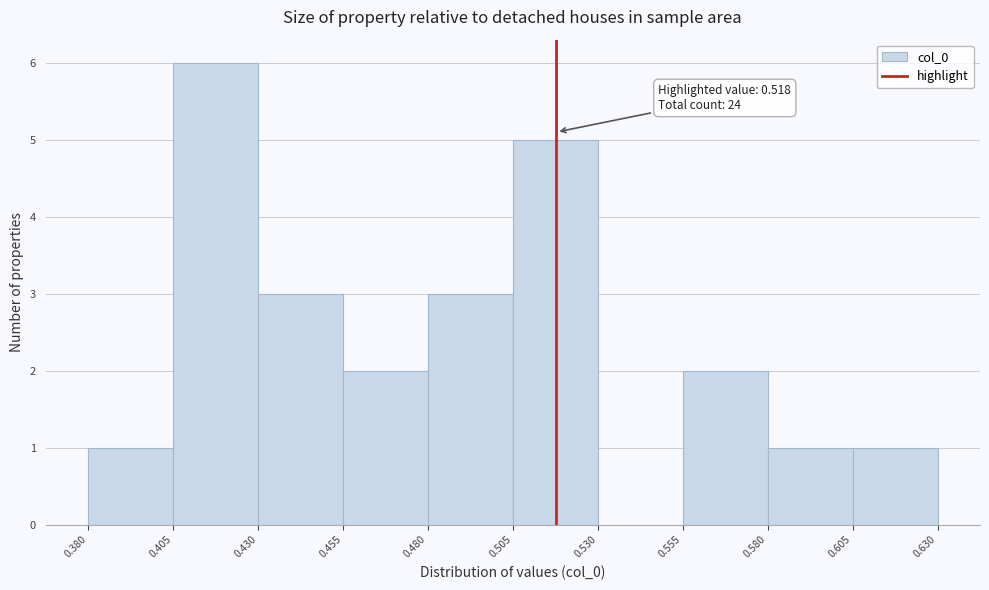

Which range on the x-axis has the tallest bar?

0.405 to 0.430